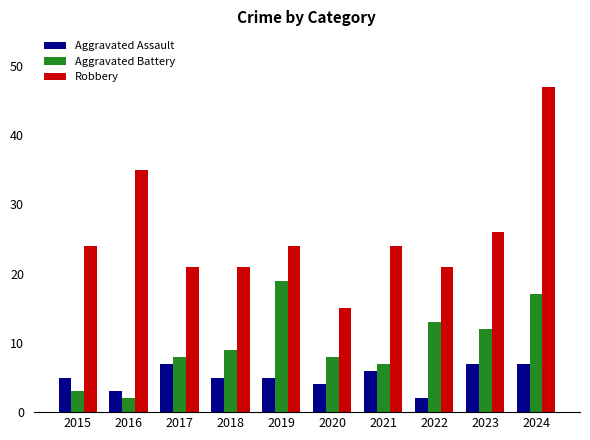

At how many categories does at least one series exceed 8?

10